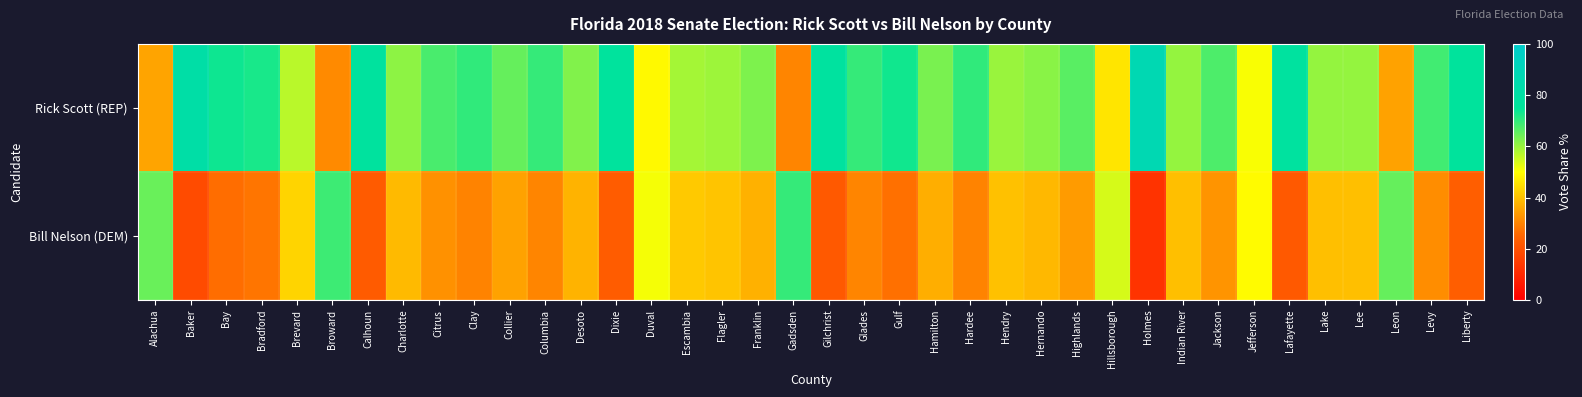

What is the greatest value displayed?

87.4